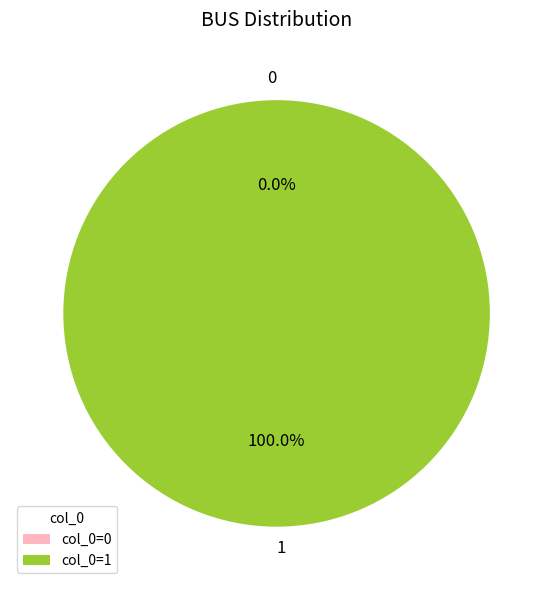

Rank the categories by value from lowest to highest.

0, 1